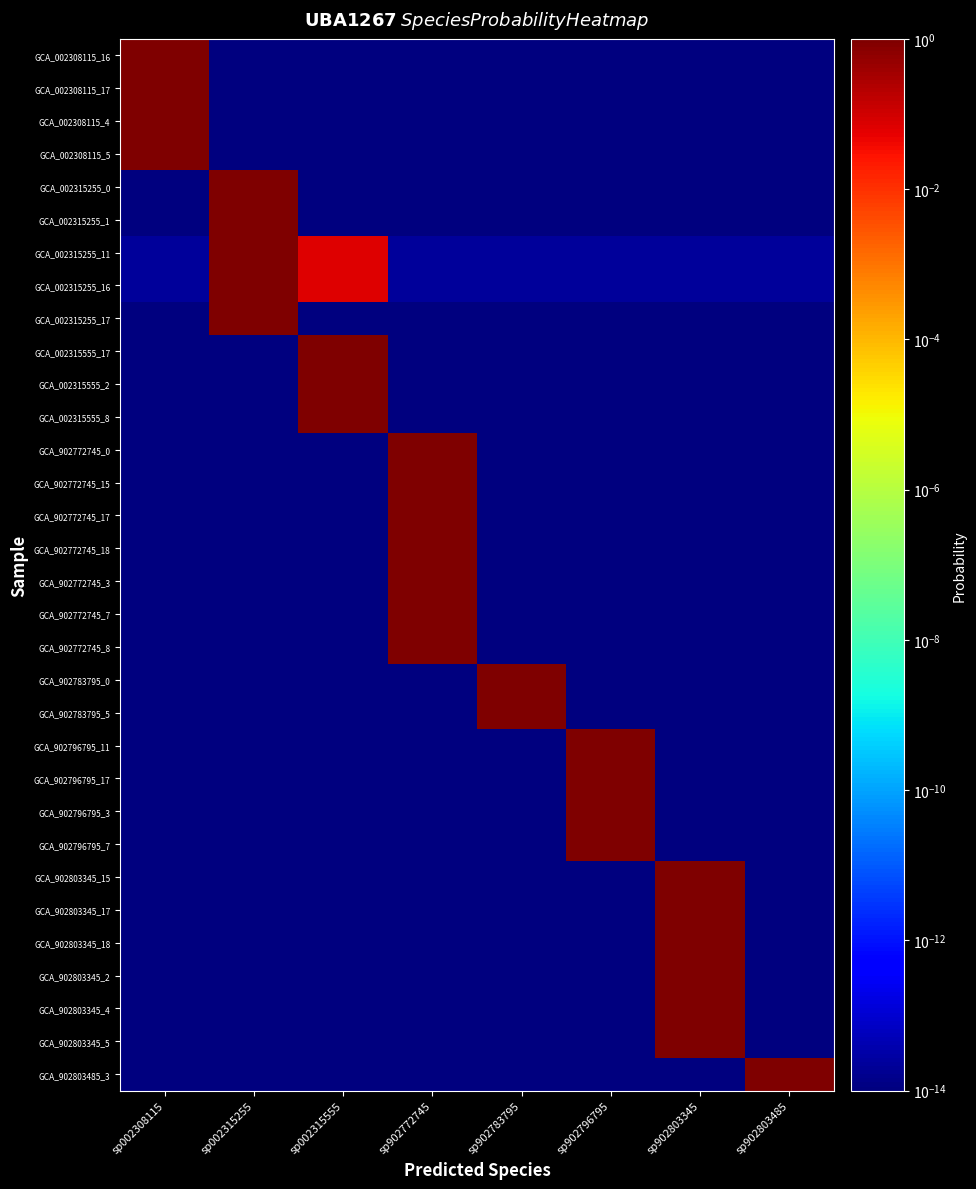

Which series has the largest total across all categories?

GCA_002308115_16